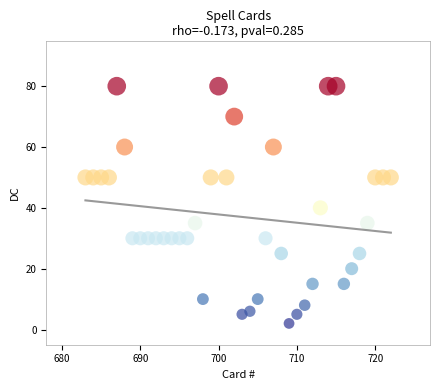

What Y value in the scatter plot is closest to 41?

40